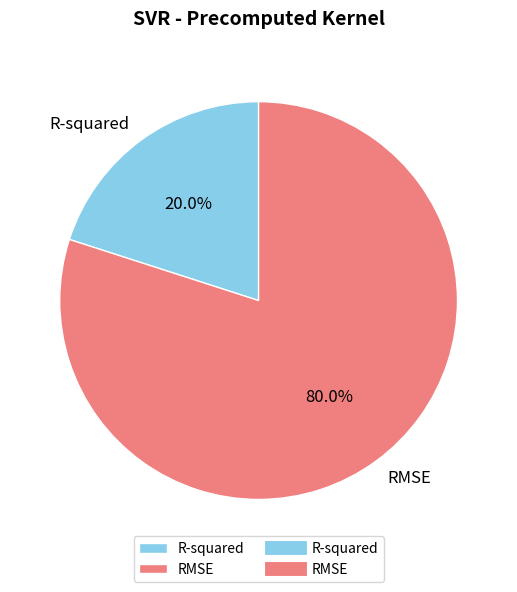

What is the majority slice?

RMSE